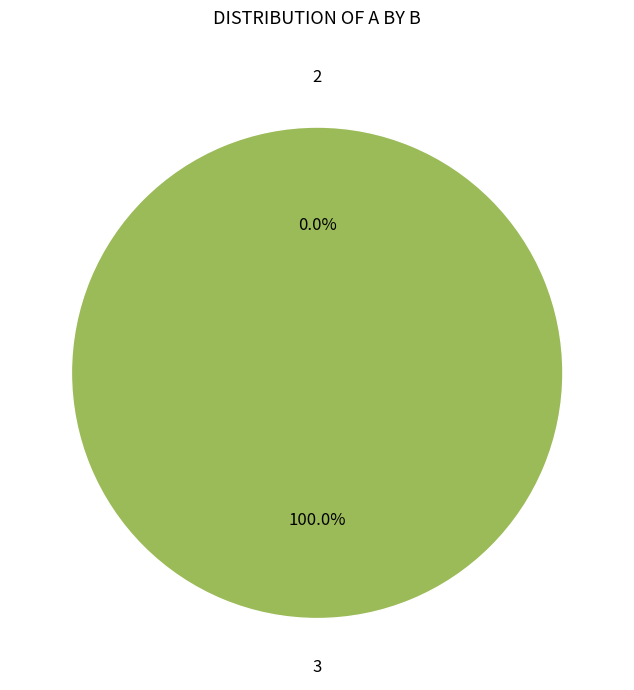

To the nearest percent, what is the difference between the largest and smallest slice percentages?

100%